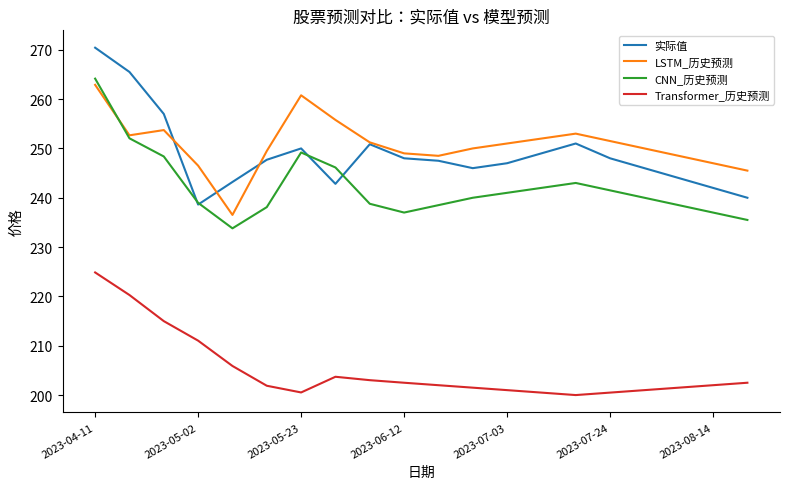

After their last crossing, which series has the higher values: LSTM_历史预测 or 实际值?

LSTM_历史预测